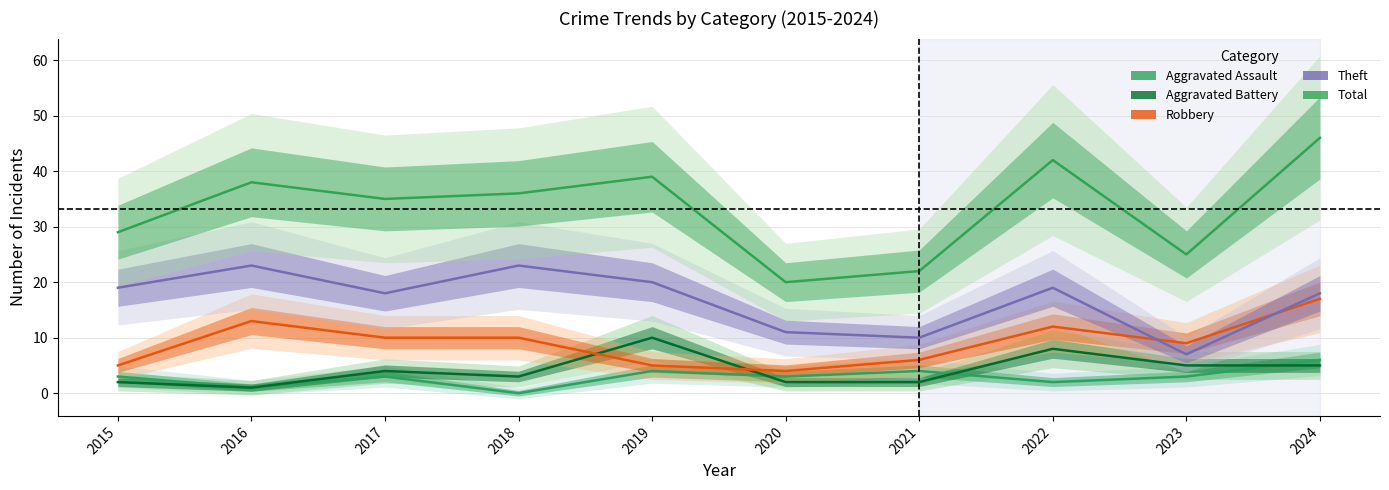

What is the value of the Total point at the 1st from the left?

29